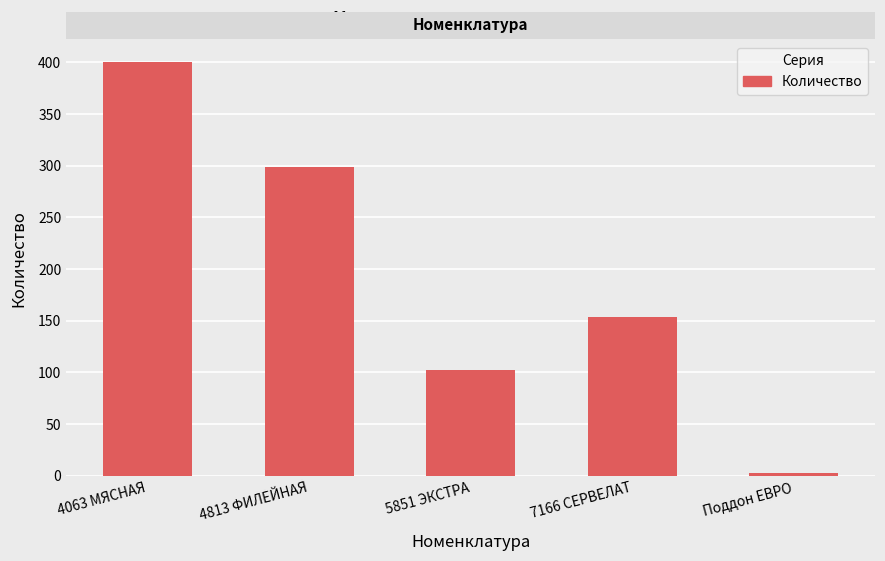

What is the change in value from 4813 ФИЛЕЙНАЯ to Поддон ЕВРО?

-296.0